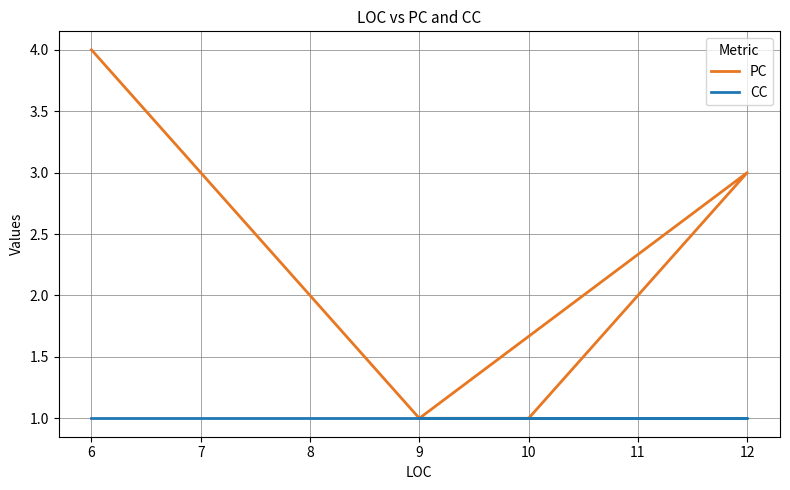

Which series has the largest range (max minus min)?

PC